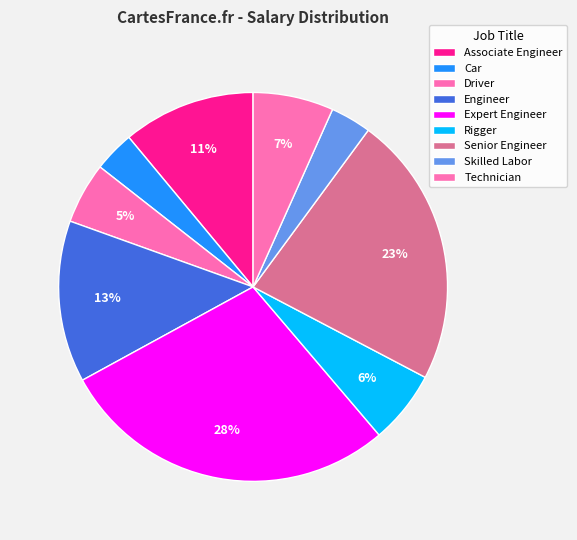

To the nearest percent, what percentage of the pie is Skilled Labor?

3%